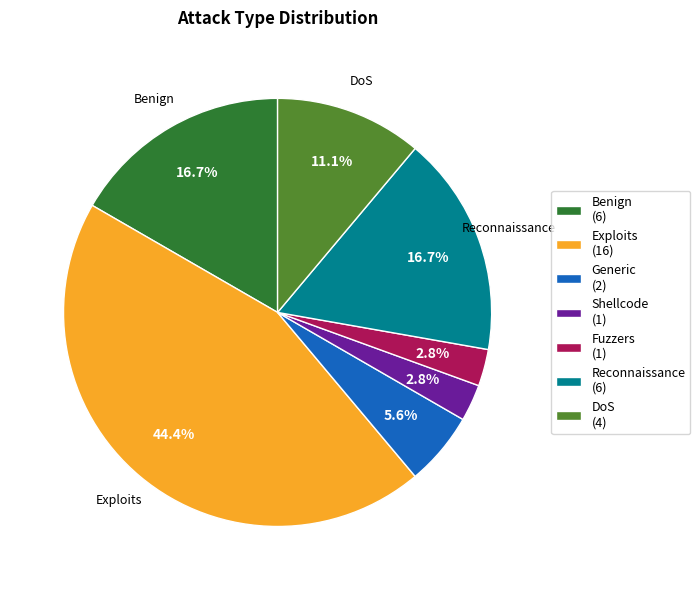

The Exploits slice represents 31% of the pie. True or false?

False